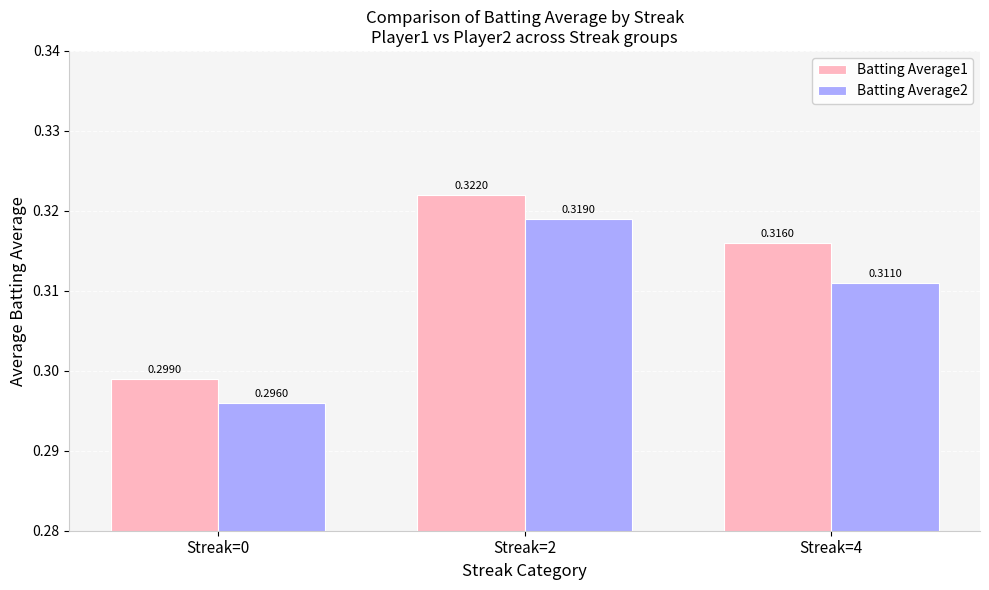

What is the sum of all Batting Average2 values?

0.9